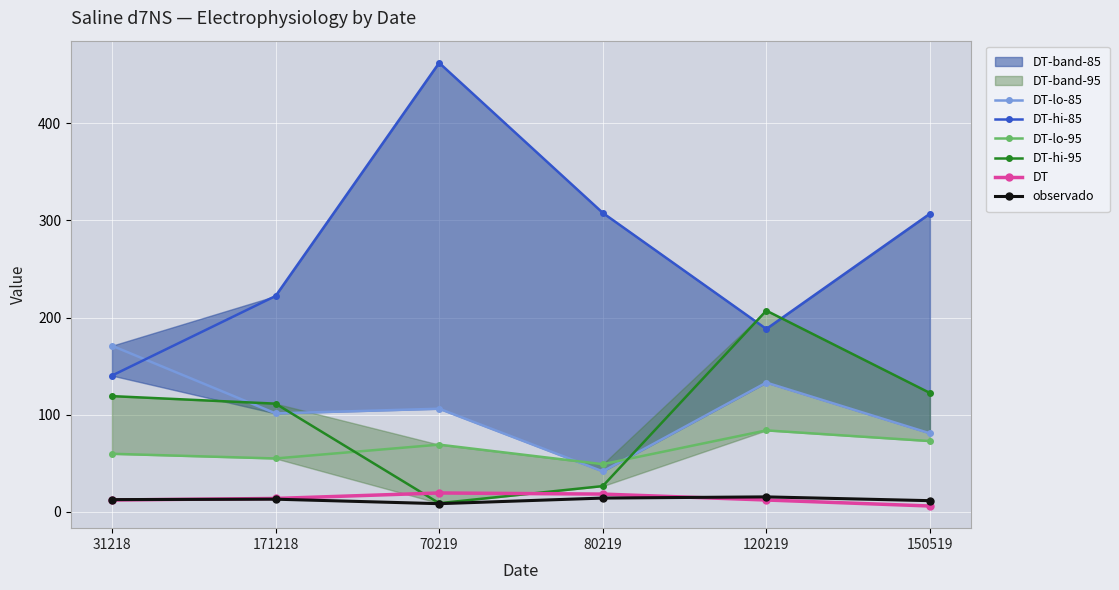

What is the sum of the DT-lo-85 values at 80219 and 70219?

147.7